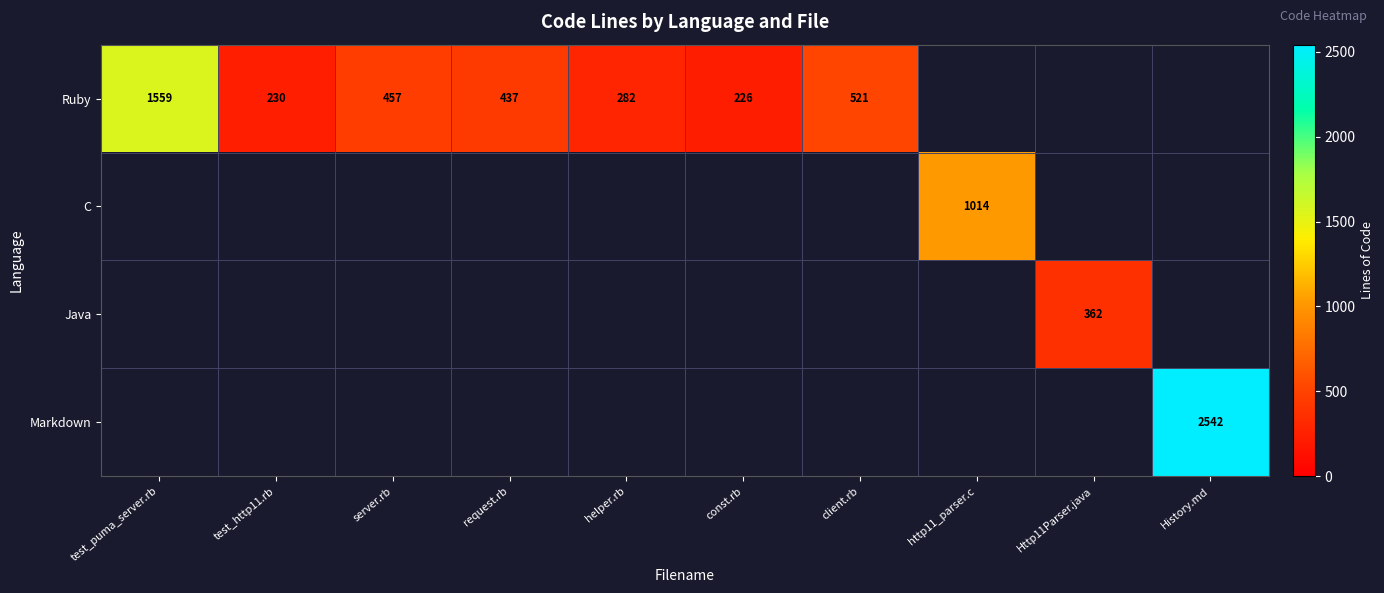

True or false: Markdown has a value of 801 at History.md.

False